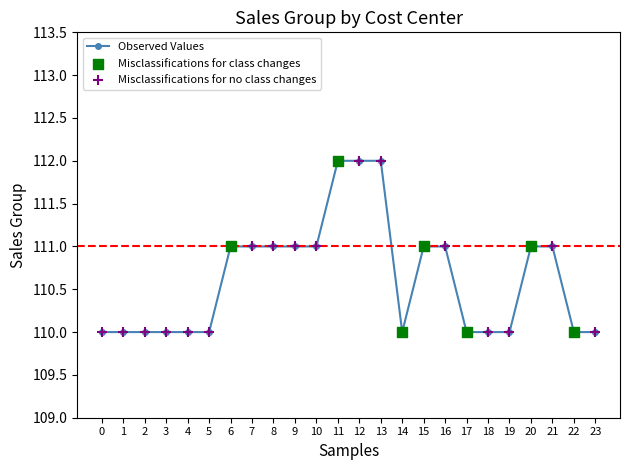

What is the ratio of the value at 13 to the value at 21?

1.0